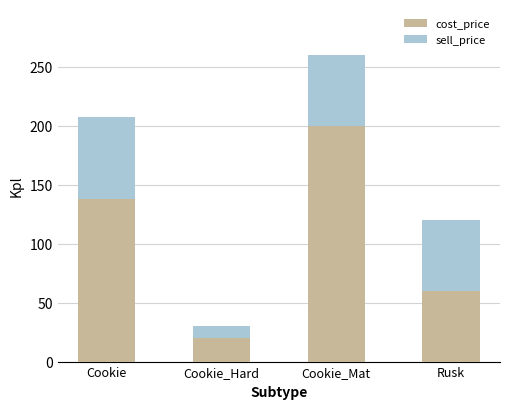

True or false: cost_price has a value of 60 at Rusk.

True